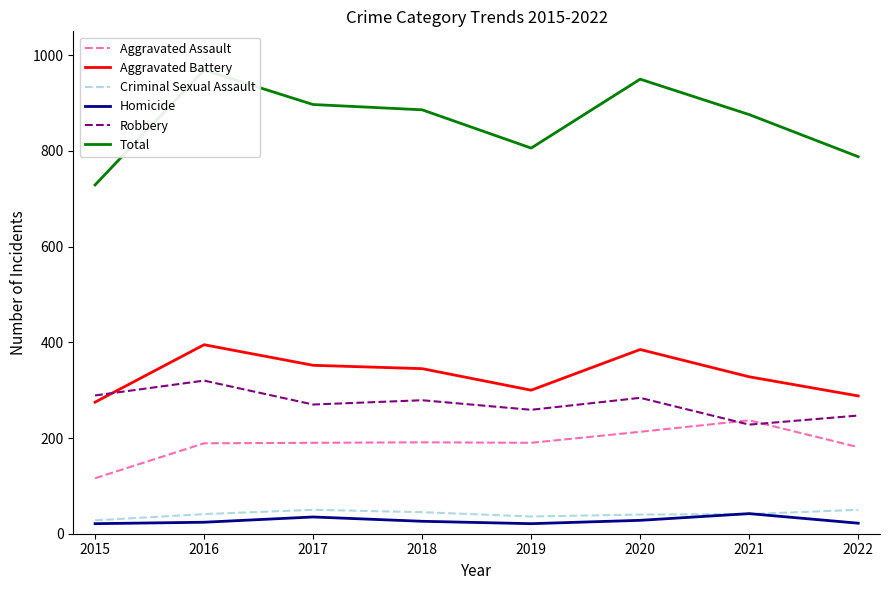

What is the maximum value for Total?

969